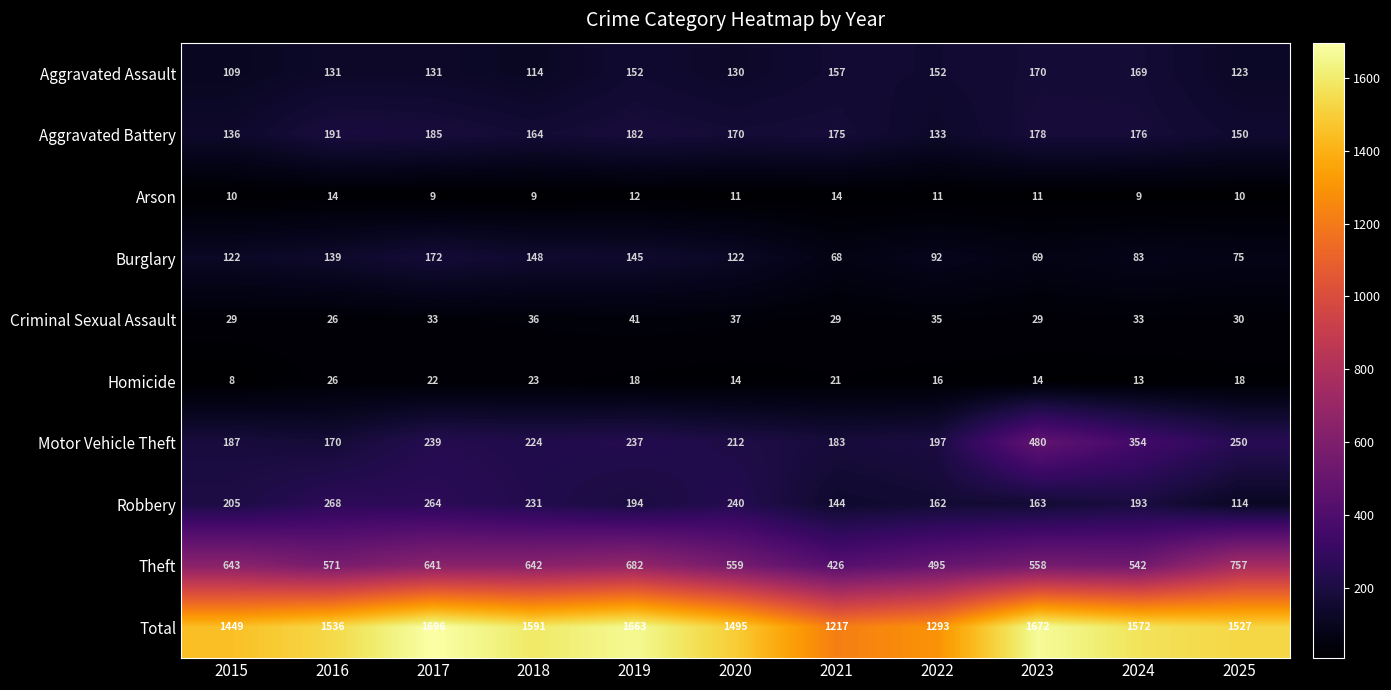

What is the difference between the maximum and minimum values in the Theft series?

331